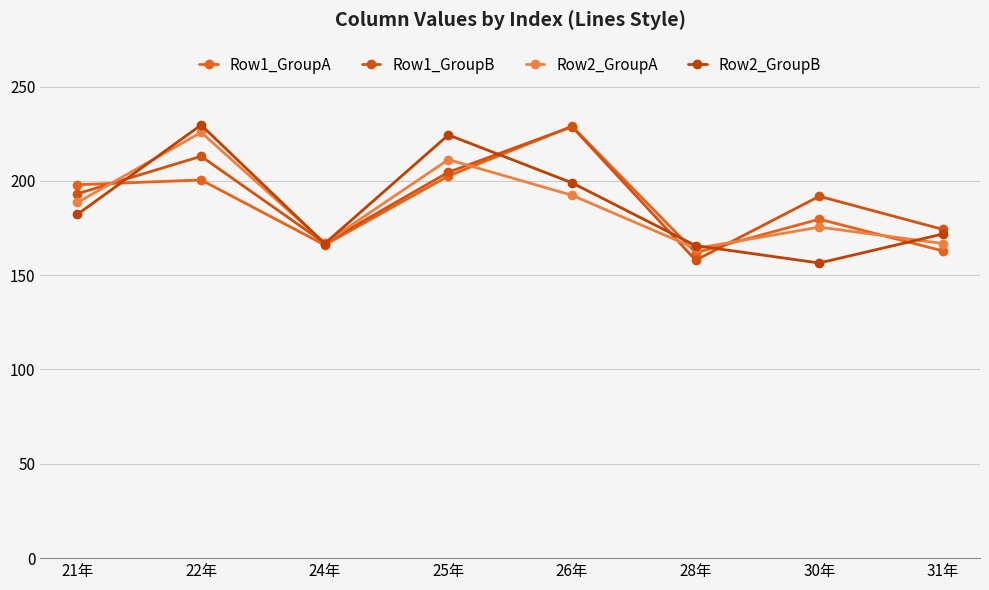

Which series ends up on top after the final intersection of Row2_GroupA and Row2_GroupB?

Row2_GroupB